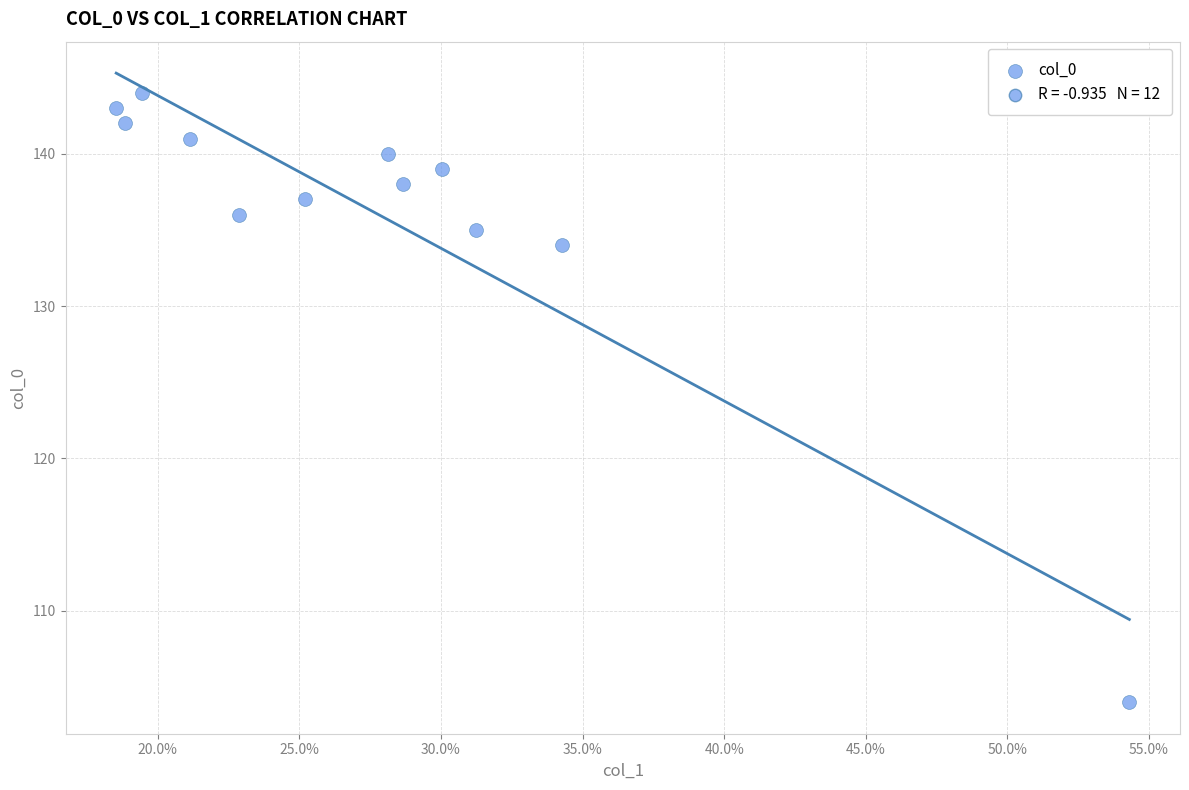

What is the average Y value?

136